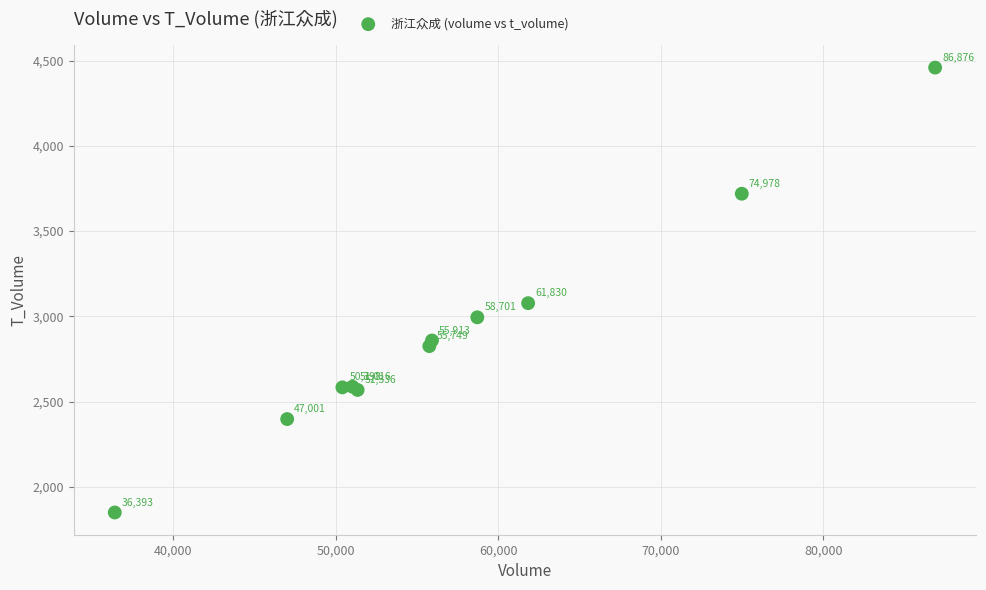

What Y value in the scatter plot is closest to 3154?

3077